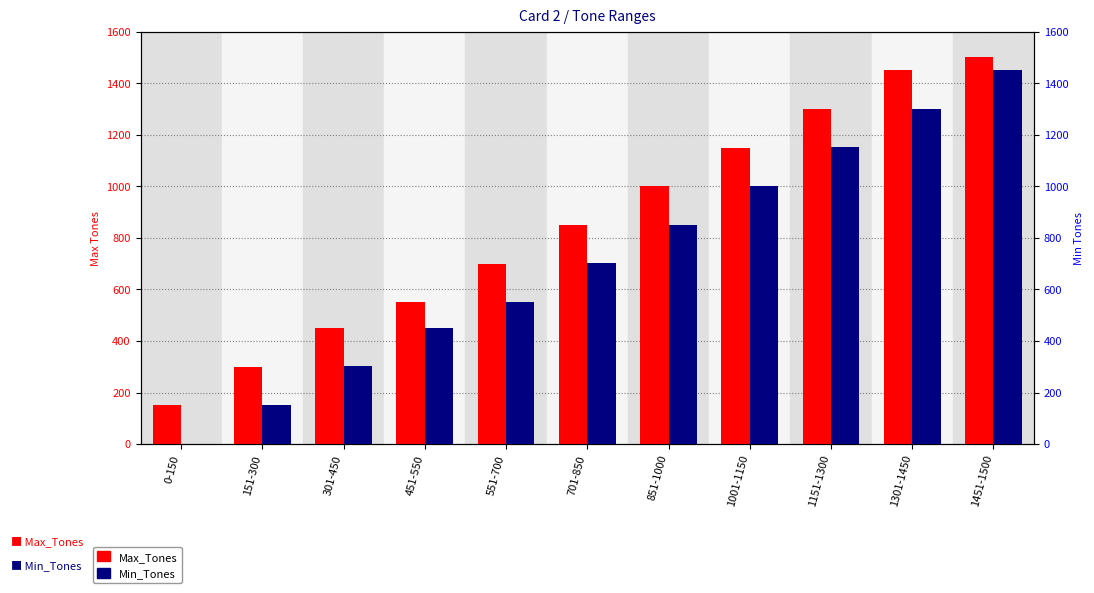

Rank the series by their maximum value, from highest to lowest.

Max_Tones, Min_Tones